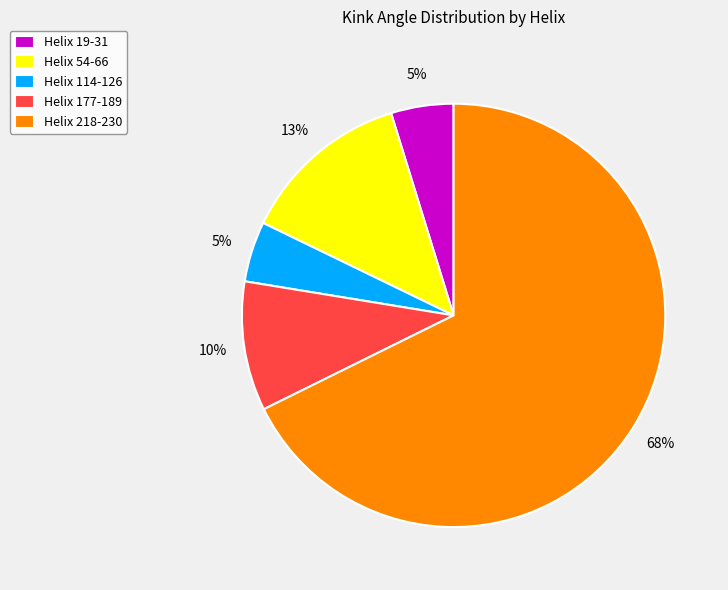

Do Helix 218-230 and Helix 54-66 together represent more than half of the pie?

Yes